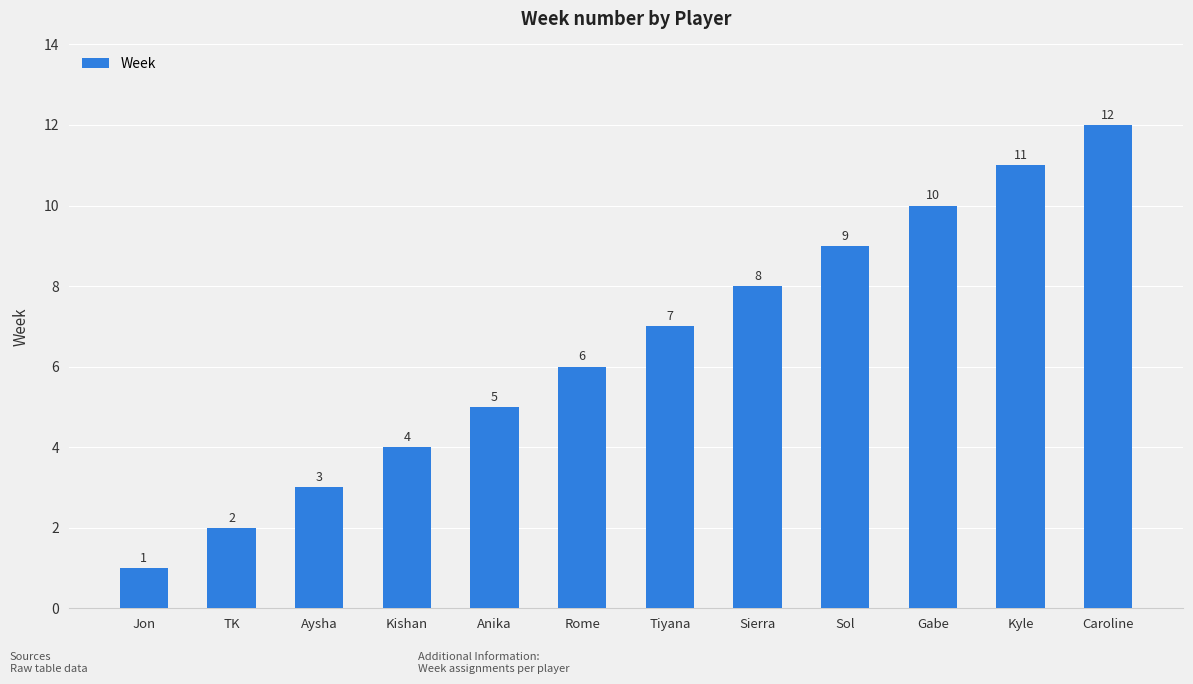

Read the value at Sol, to the nearest 10.

10